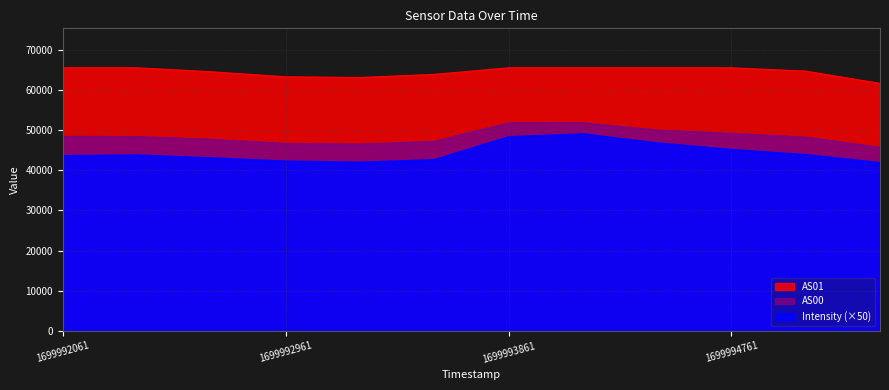

How many interior local valleys does the AS00 series have?

1